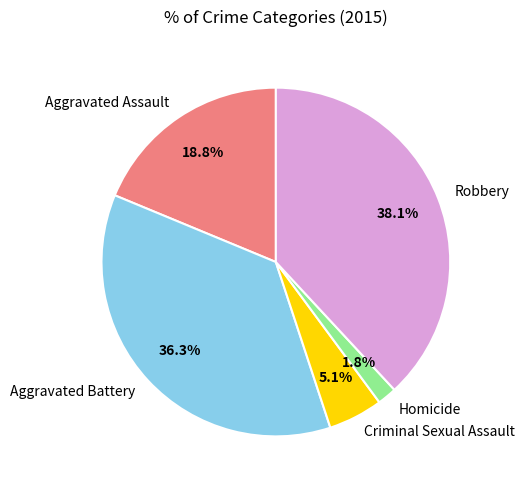

The Aggravated Battery slice represents 36% of the pie. True or false?

True